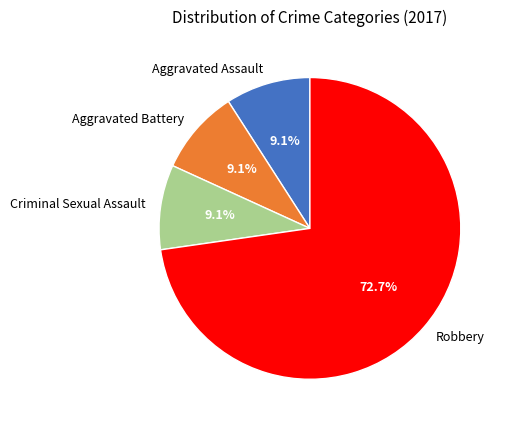

Approximately how many times larger is the value at Aggravated Battery compared to Aggravated Assault?

1.0